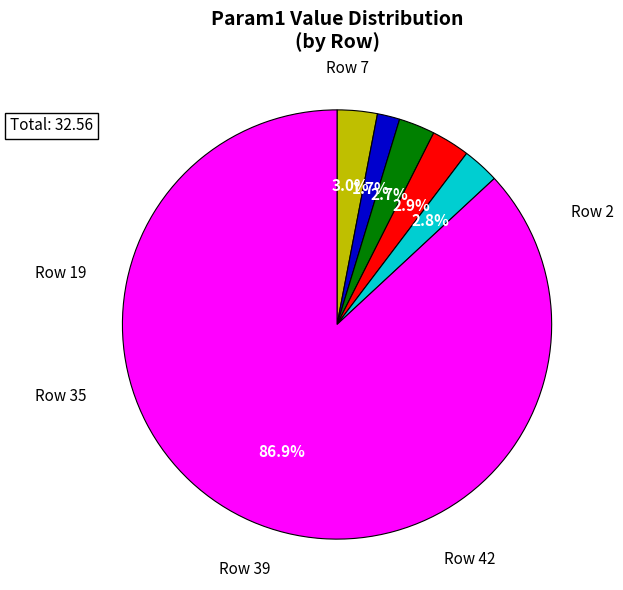

Is there any slice that represents more than half of the pie?

Yes